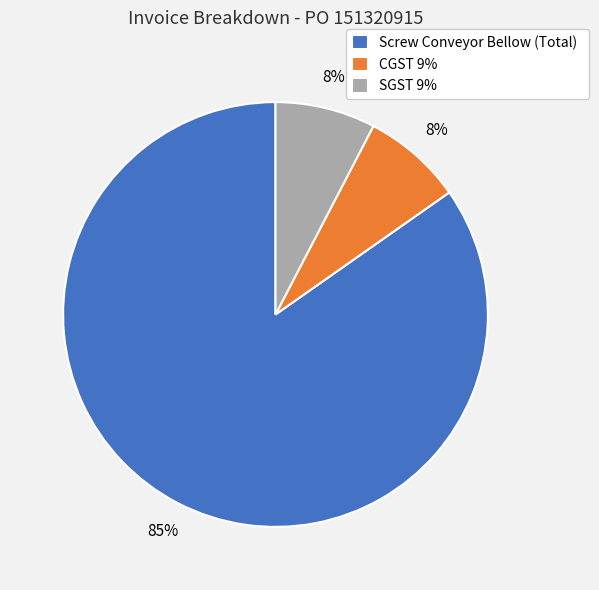

Which has a higher value, Screw Conveyor Bellow (Total) or SGST 9%?

Screw Conveyor Bellow (Total)